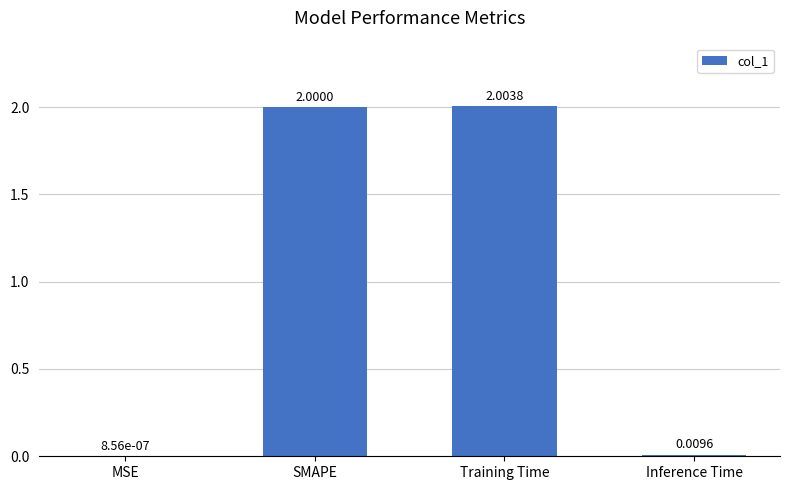

How many data points does each series have?

4